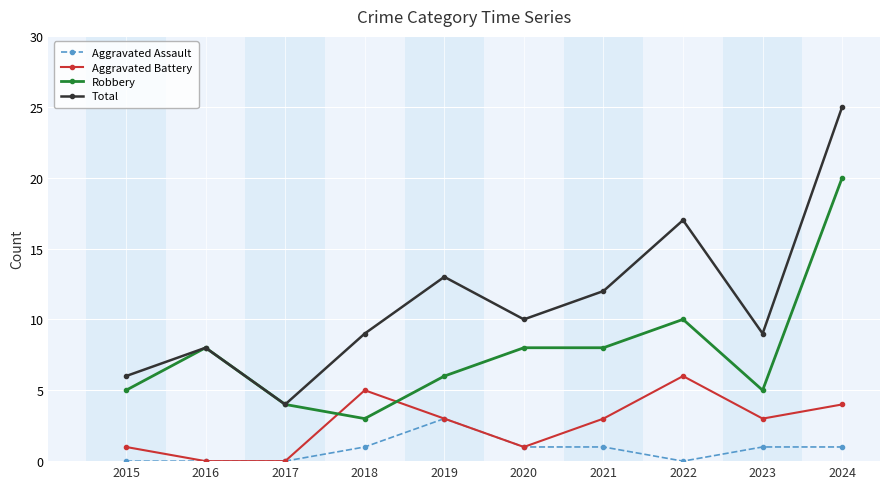

Which series changed the most between 2021 and 2022?

Total